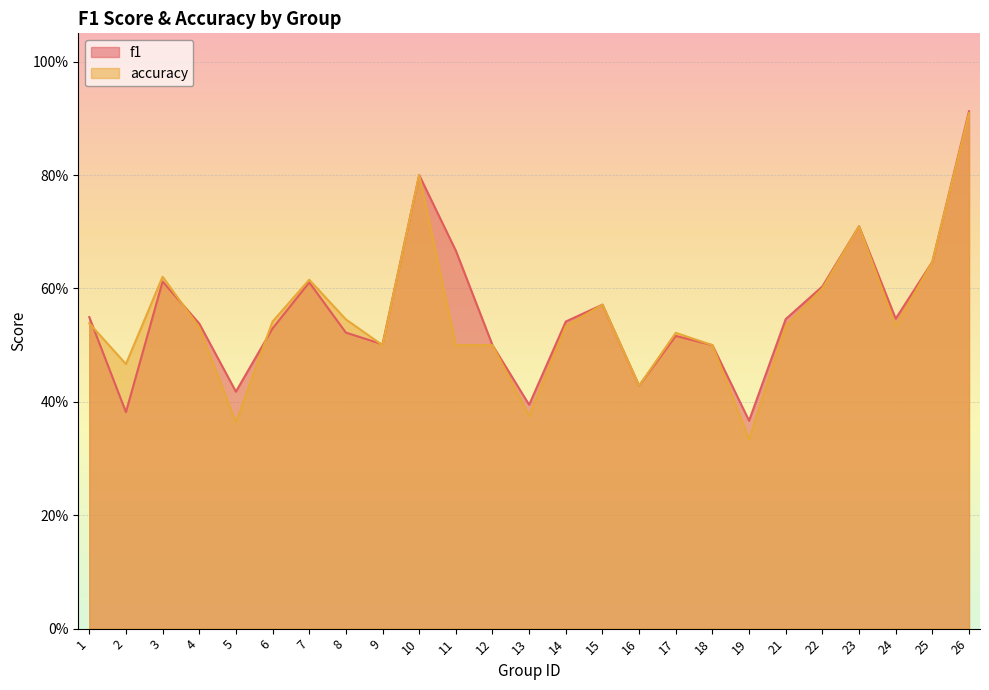

What are all the series names shown in the legend?

f1, accuracy